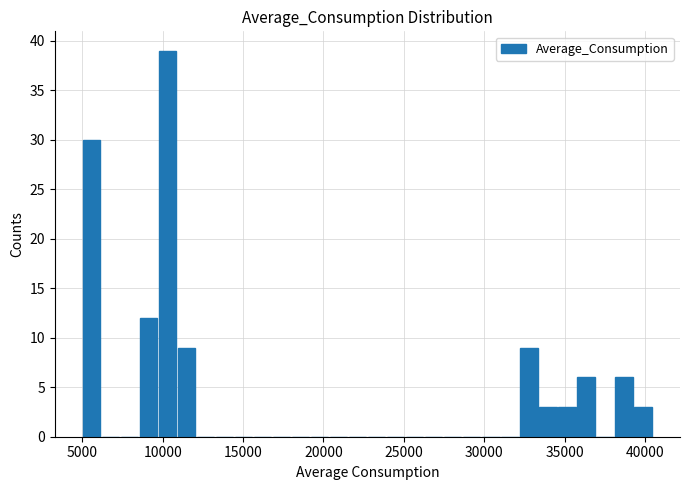

Read against the x-axis, roughly where is the centre of the tallest bar?

10500